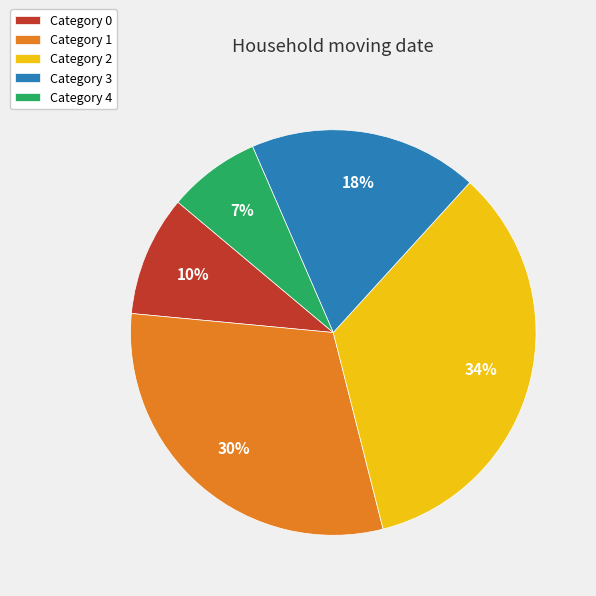

What percentage is the Category 4 slice, to the nearest percent?

7%